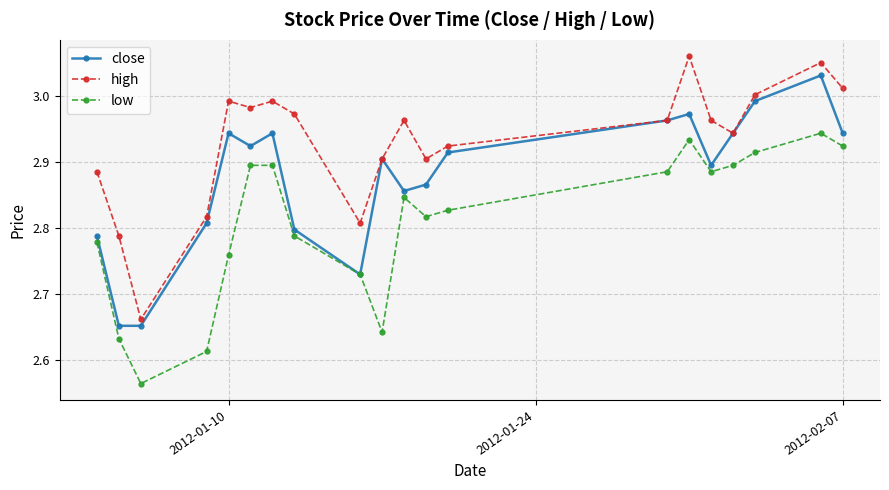

True or false: high and low cross at least once.

False